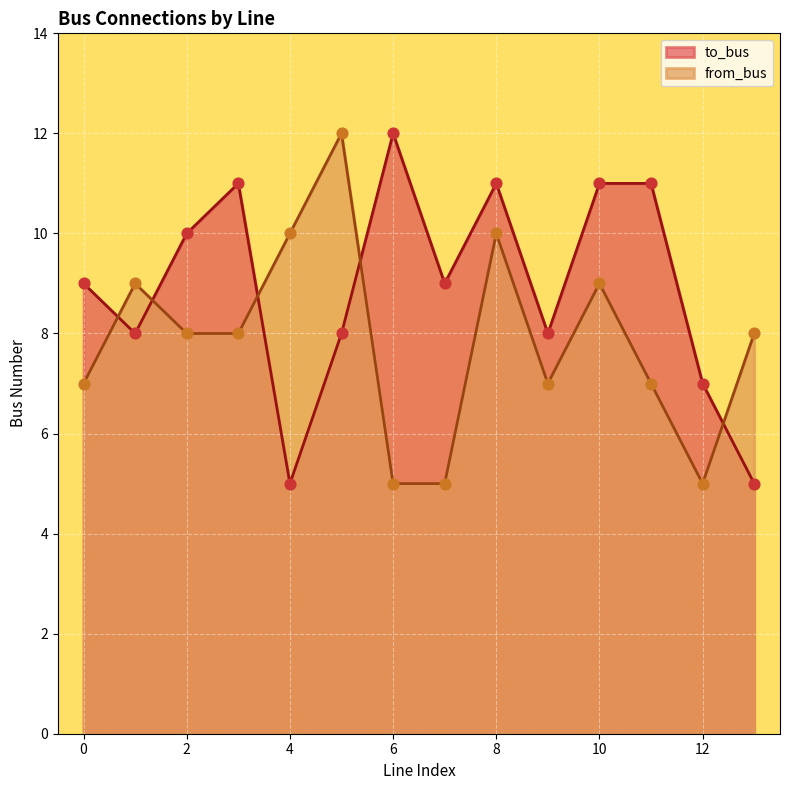

Is the value of to_bus at 1 greater than the value of from_bus at 0?

Yes